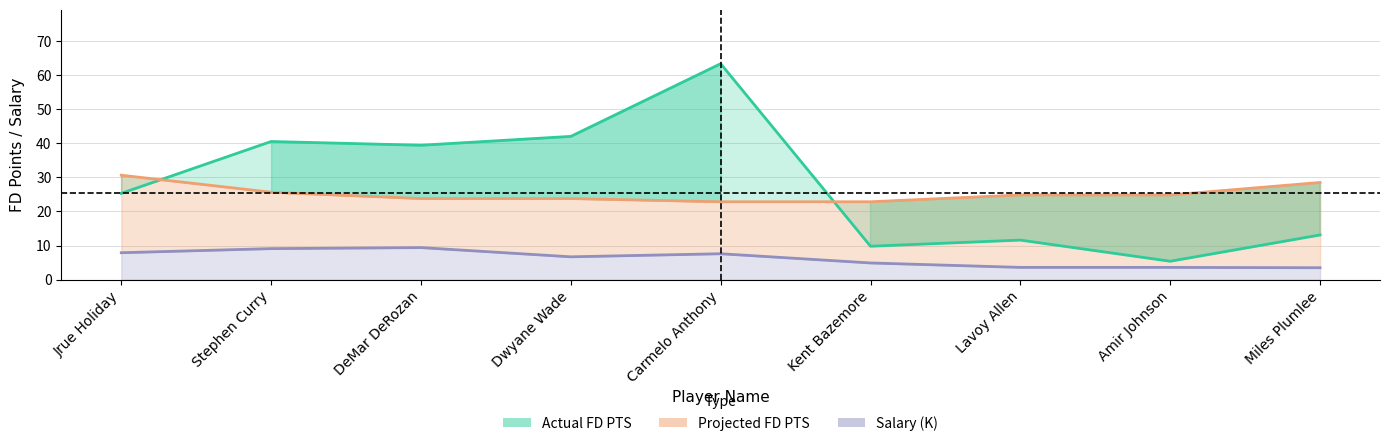

Reading left to right, extract all data points from this chart.

Actual FD PTS: 25.3	40.5	39.4	42.0	63.3	9.8	11.6	5.4	13.1
Projected FD PTS: 30.6	25.6	23.8	23.8	22.8	22.8	24.8	24.8	28.5
Salary (K): 7.9	9.1	9.4	6.7	7.6	4.9	3.6	3.6	3.5